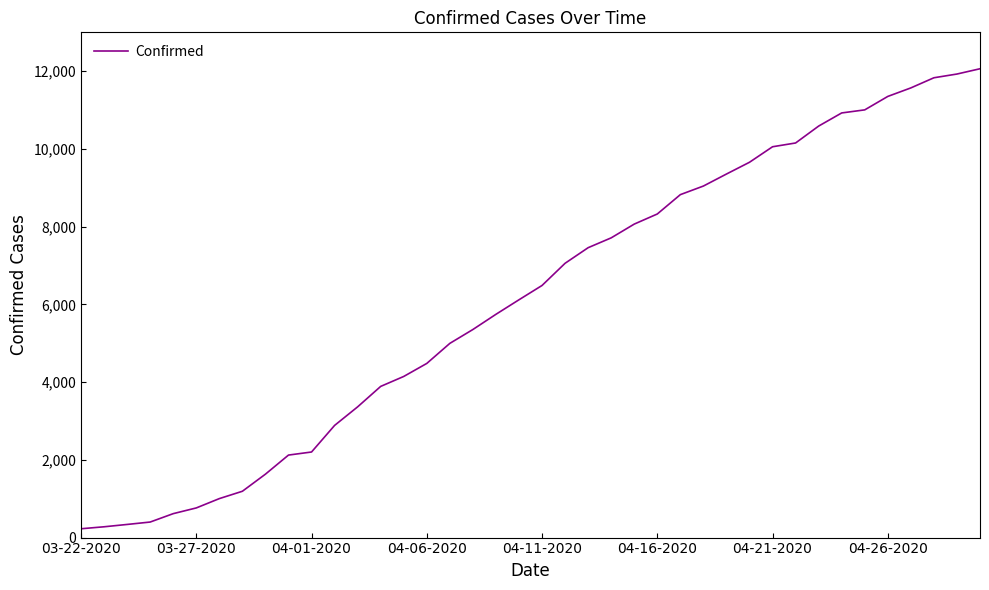

What is the difference between the second highest and minimum values?

11700